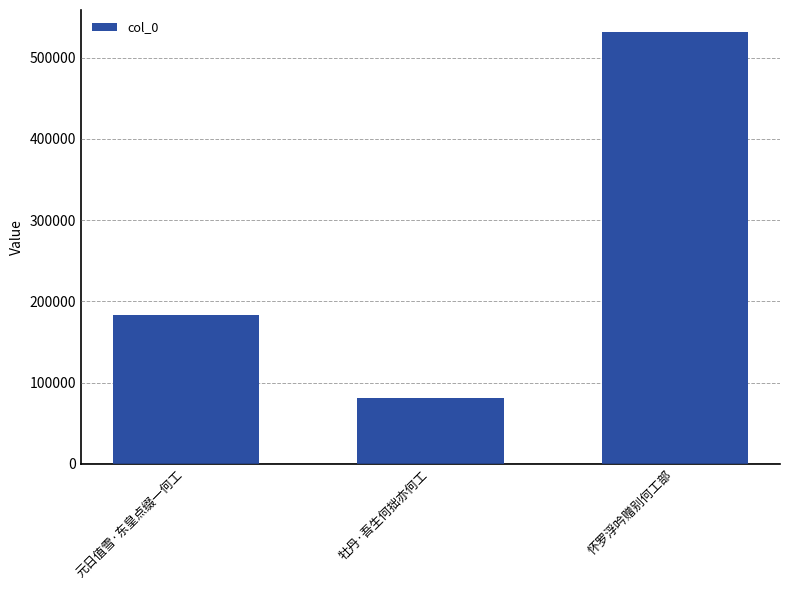

Does the chart contain any negative values?

No